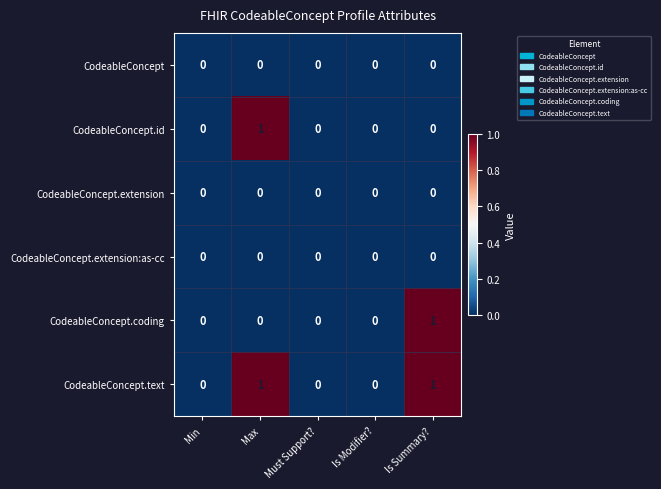

How many categories are shown in the chart?

5